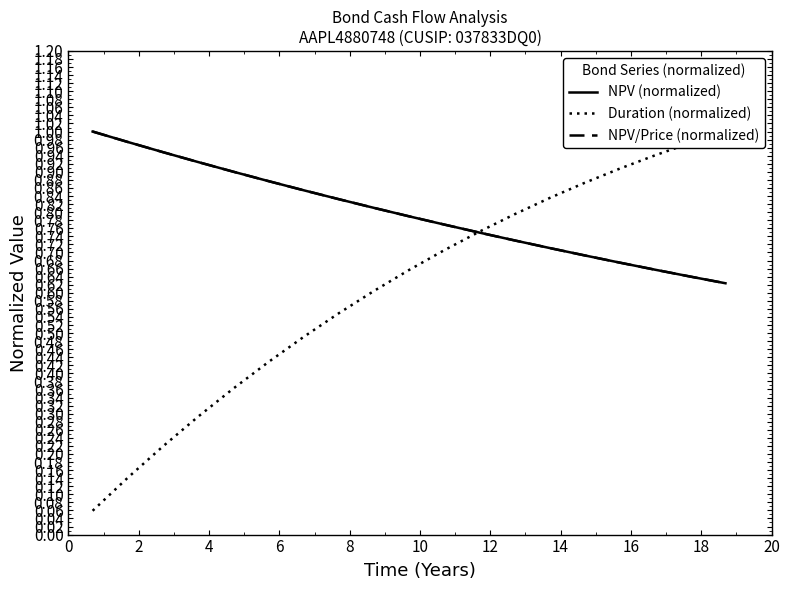

What is the label of the 14th point from the right?

8